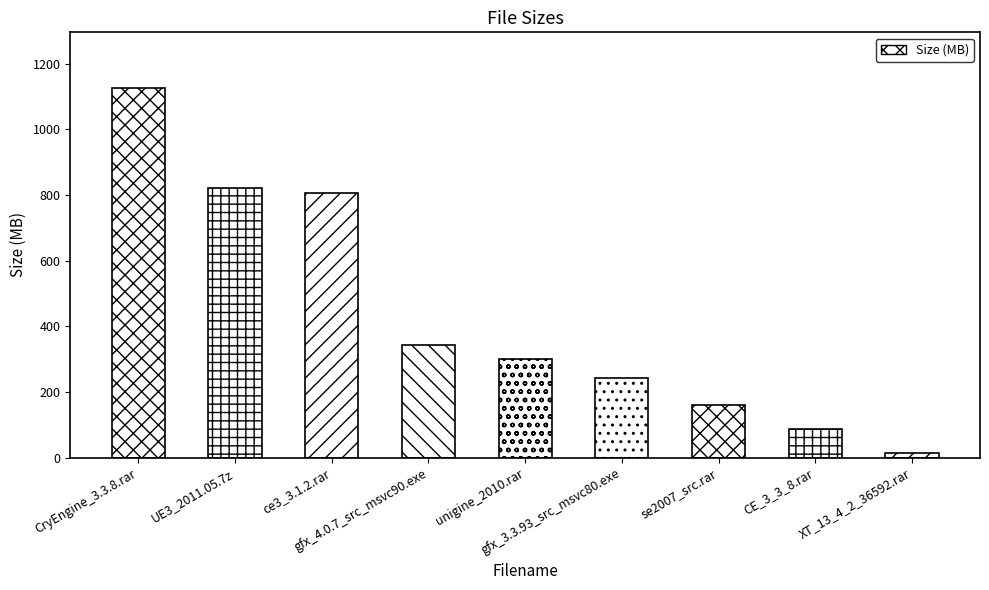

How many data points are above 301?

5